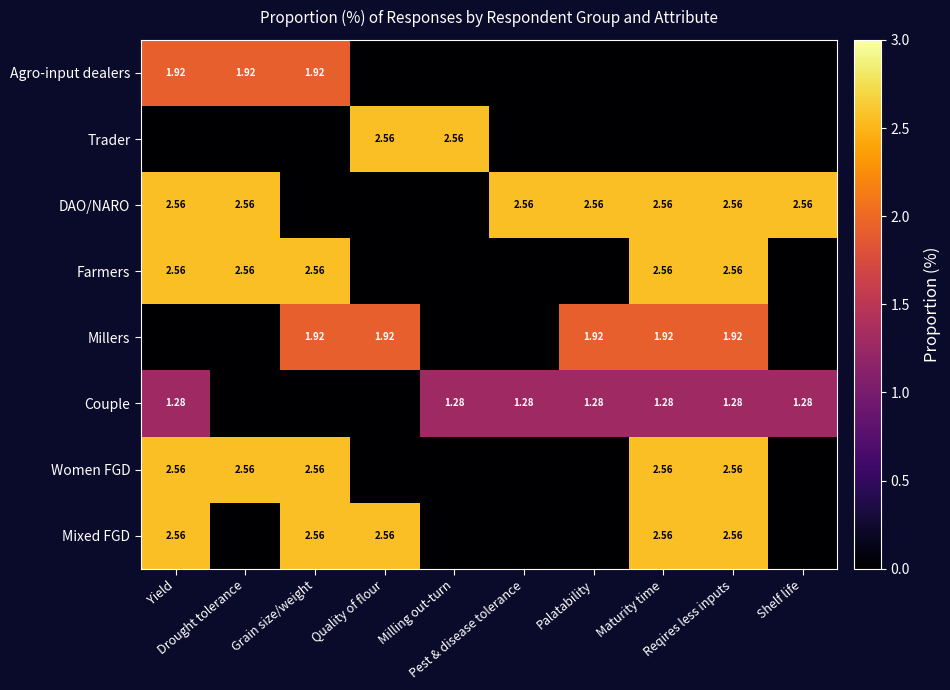

The Women FGD series shows 0.0 at Pest & disease tolerance. True or false?

True